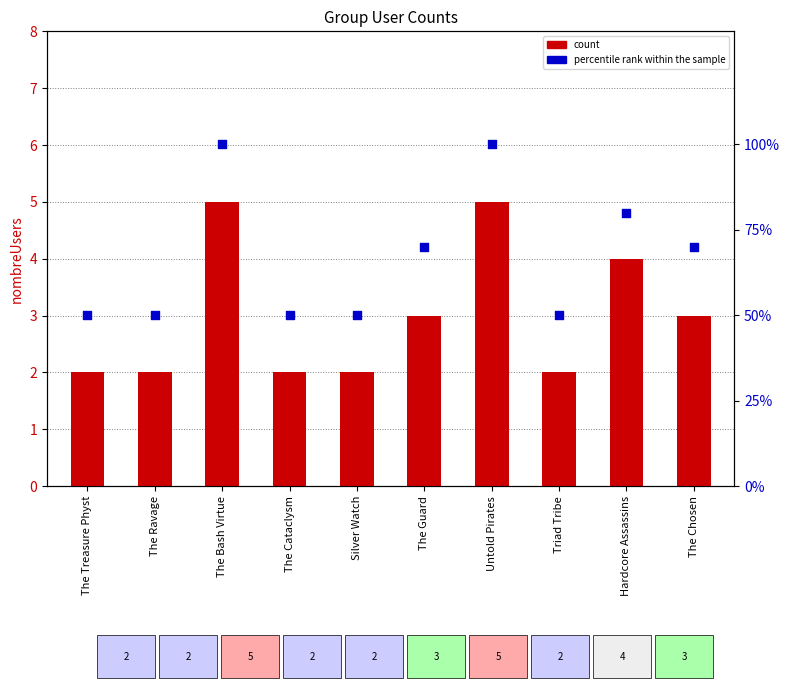

Which series reaches the maximum Y coordinate?

percentile rank within the sample